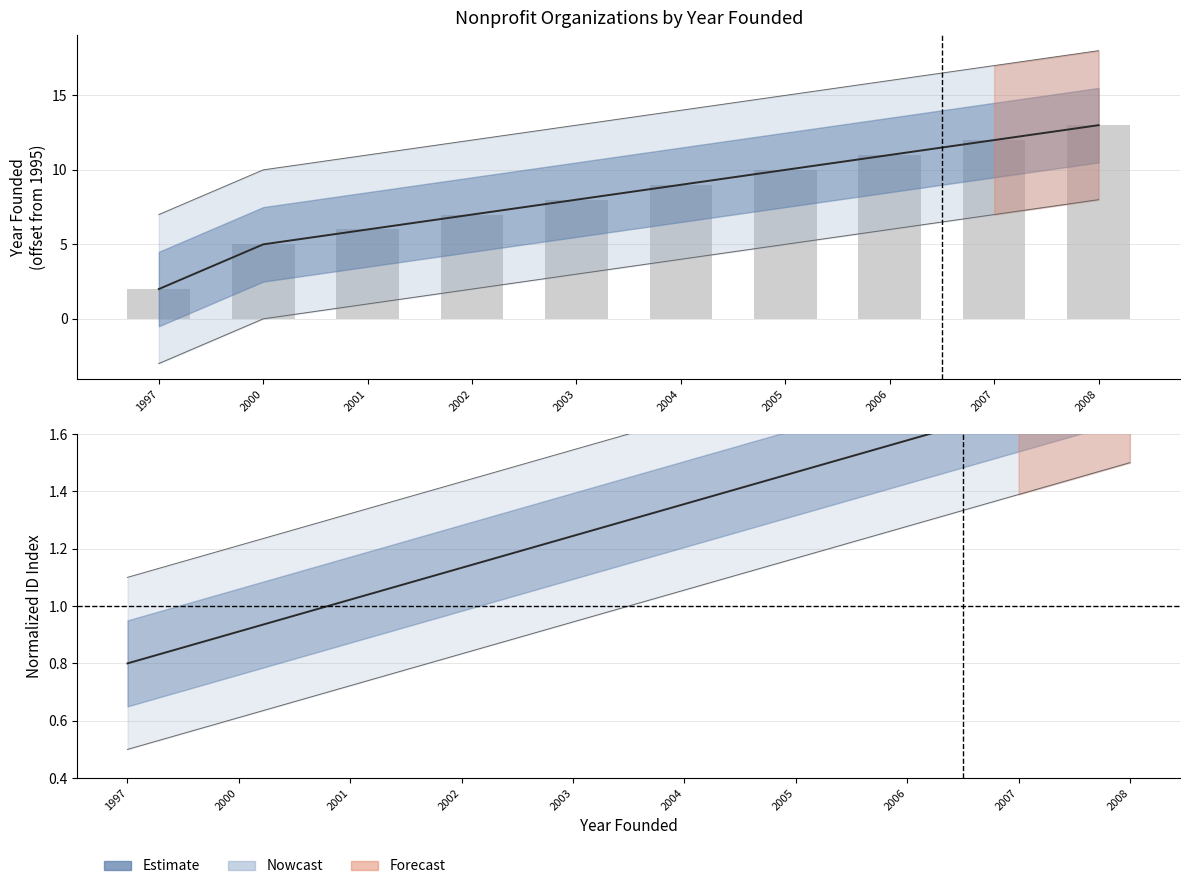

Does the chart contain stacked bars?

No